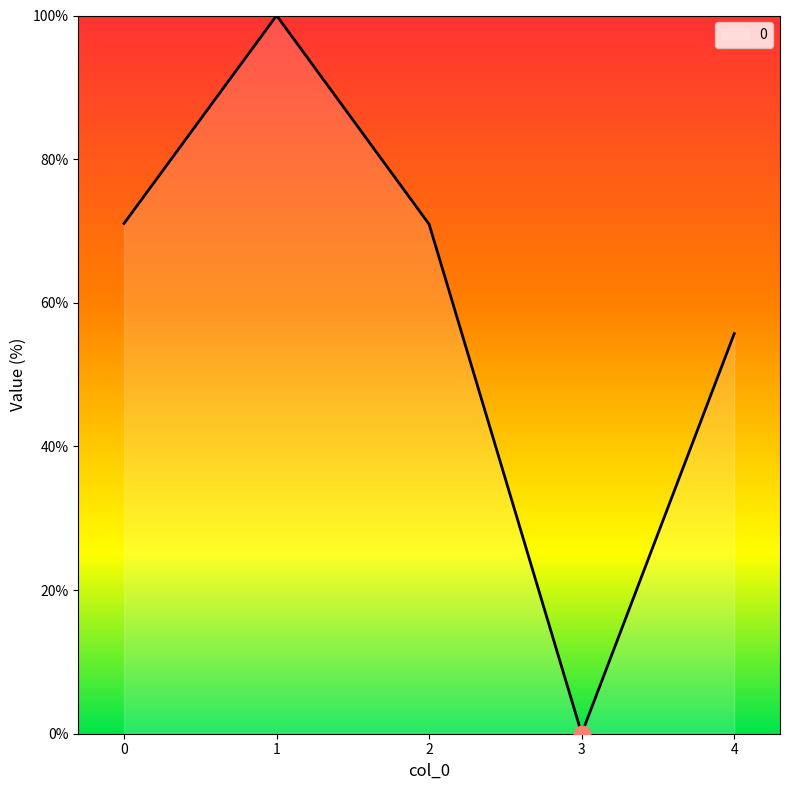

What is the maximum value shown in the chart?

100.0